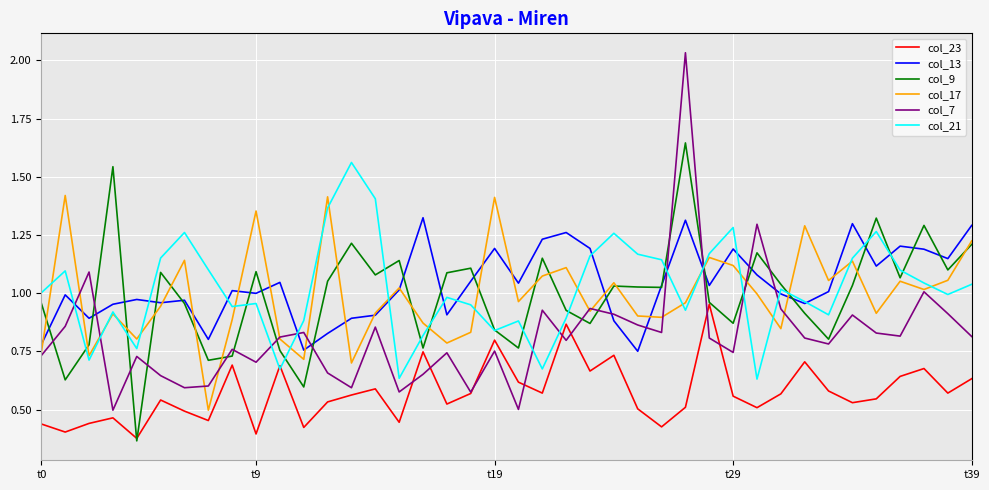

Which series has the widest spread of values?

col_7